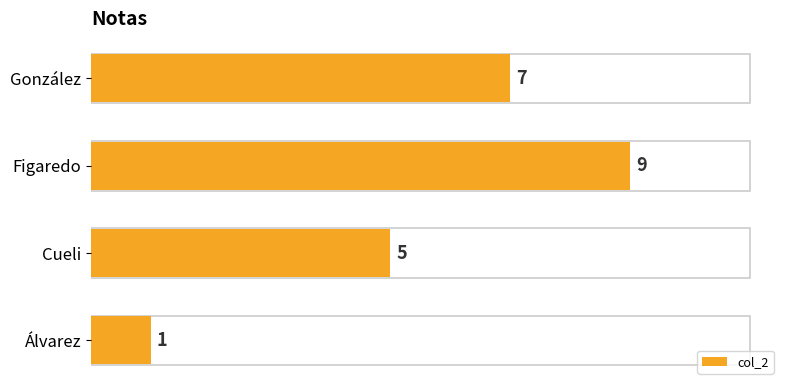

How many distinct data groups are displayed?

1